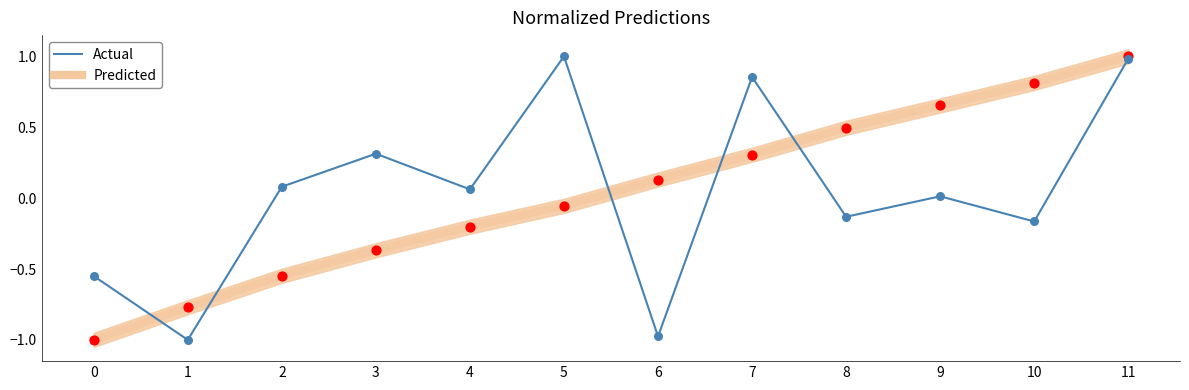

At how many categories does at least one series exceed 0?

10